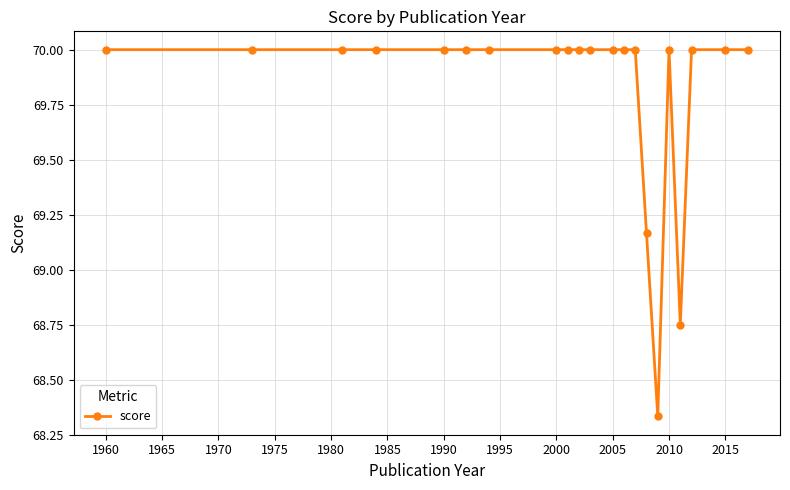

What is the difference between the second highest and minimum values?

1.7